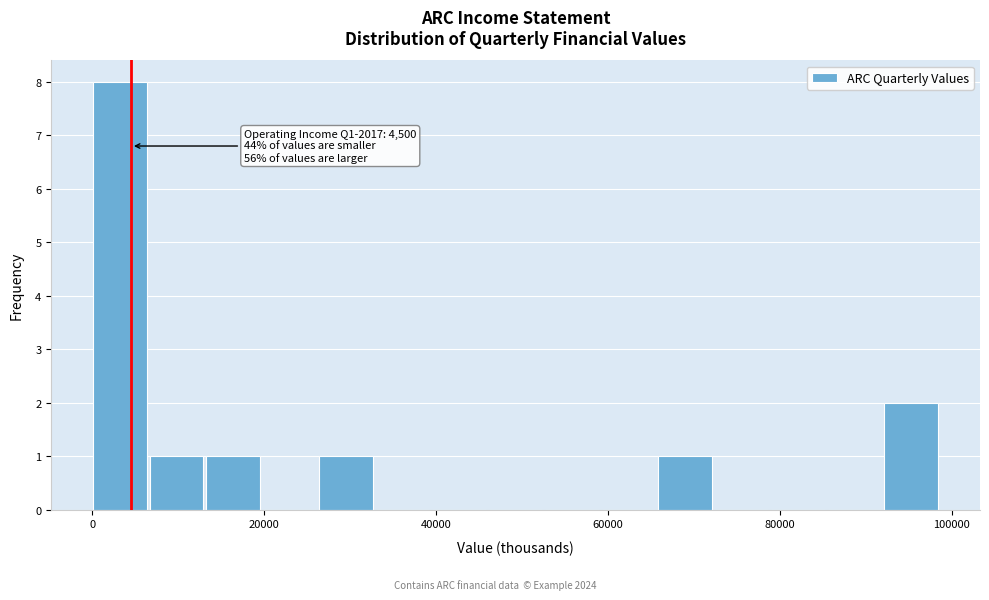

Around what value on the x-axis is the tallest bar? Give the approximate position of its centre, as read against the axis.

4000